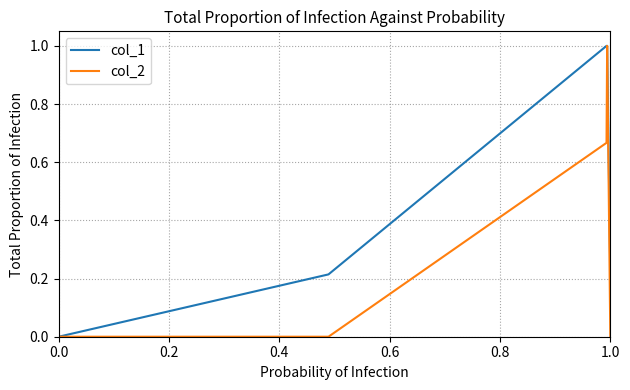

Which series has the largest total across all categories?

col_1